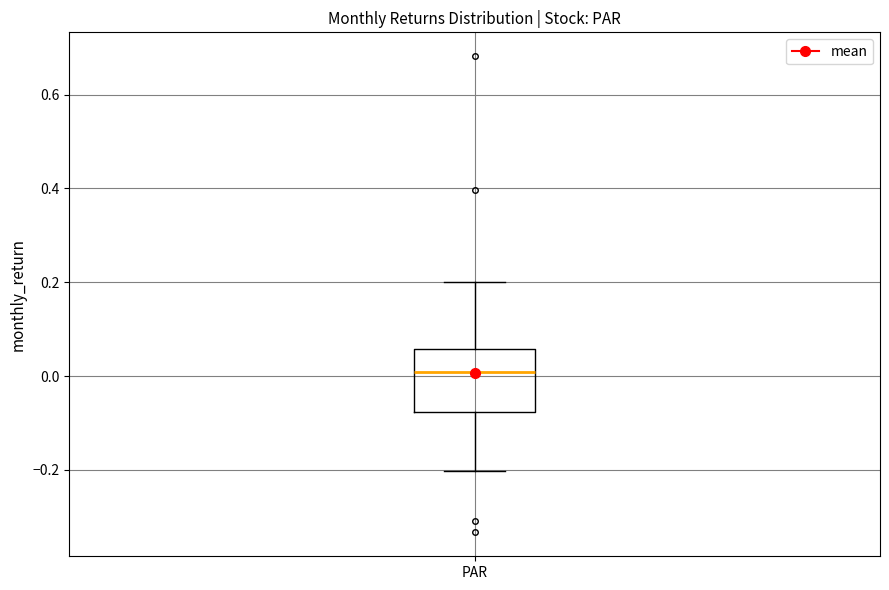

Read this box plot against the y-axis: the position of the median line, the range covered by the box, and the ends of both whiskers. The values are not printed on the chart, so give them approximately, as read against the axis.

median 0.00, box -0.08 to 0.06, whiskers -0.20 to 0.20